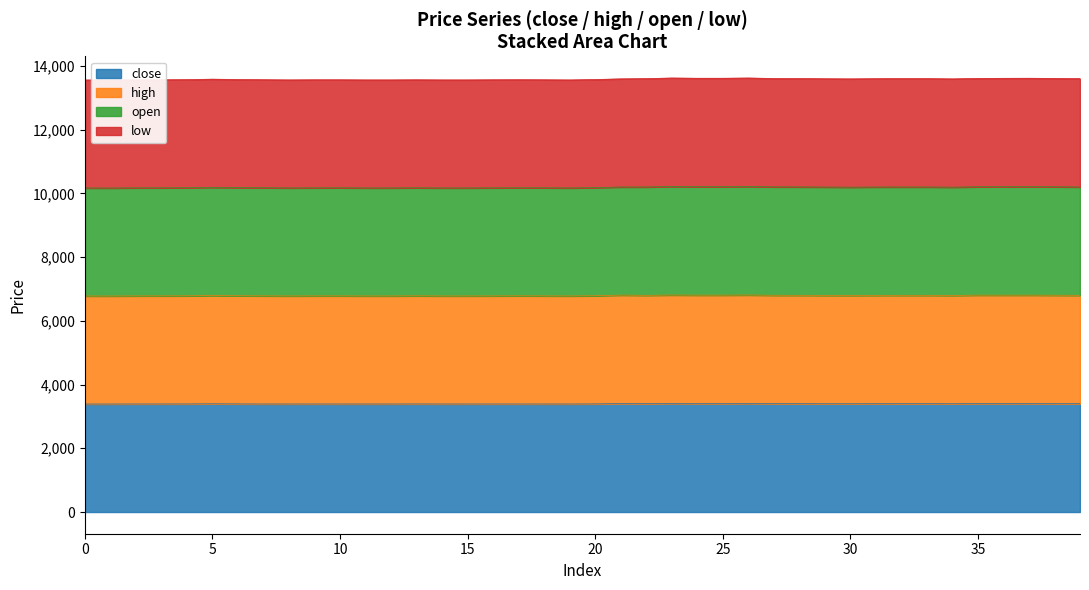

Is it true that high equals 6784 at 13?

True